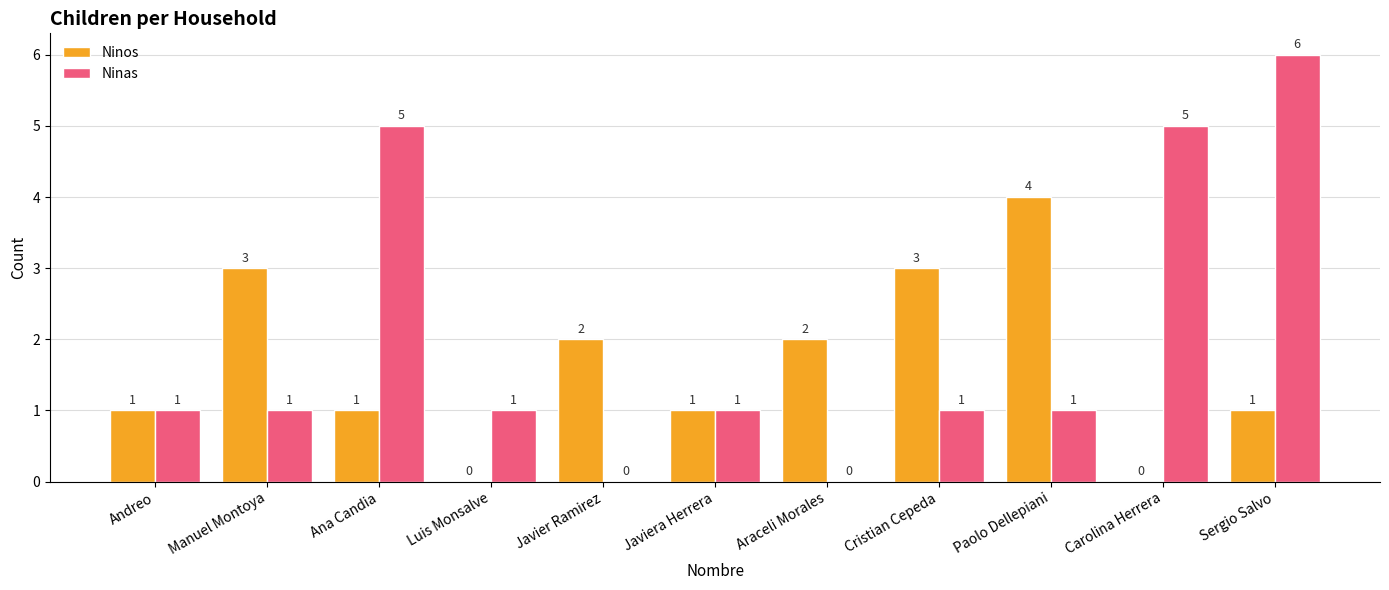

Which series changed the most between Manuel Montoya and Luis Monsalve?

Ninos